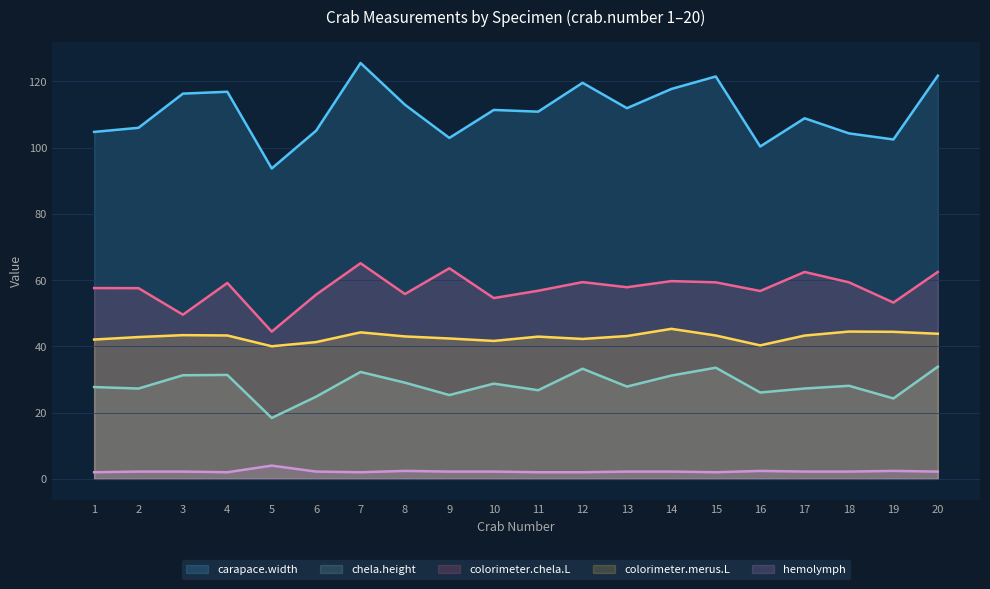

The colorimeter.merus.L series shows 42.2 at 12. True or false?

True